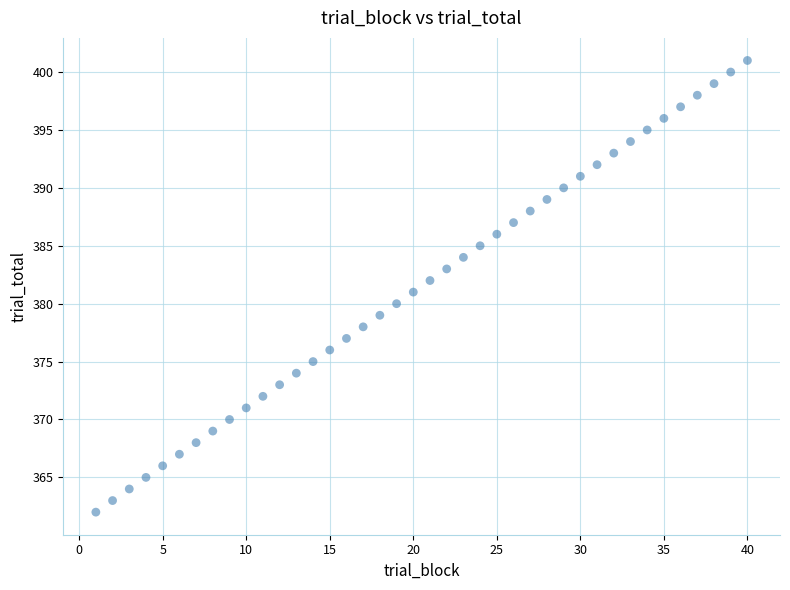

What is the range of Y values (max minus min)?

39